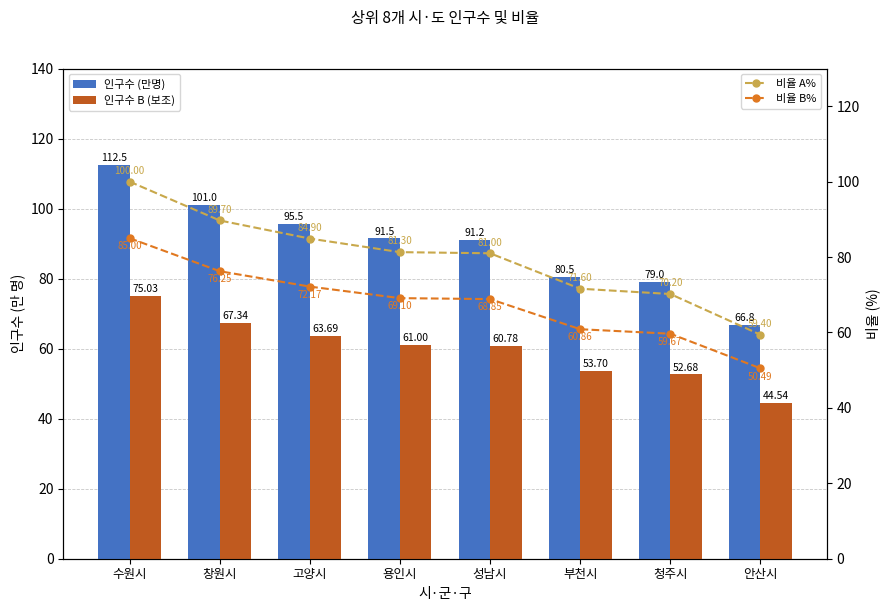

At which label is 비율 B% closest to 67?

성남시